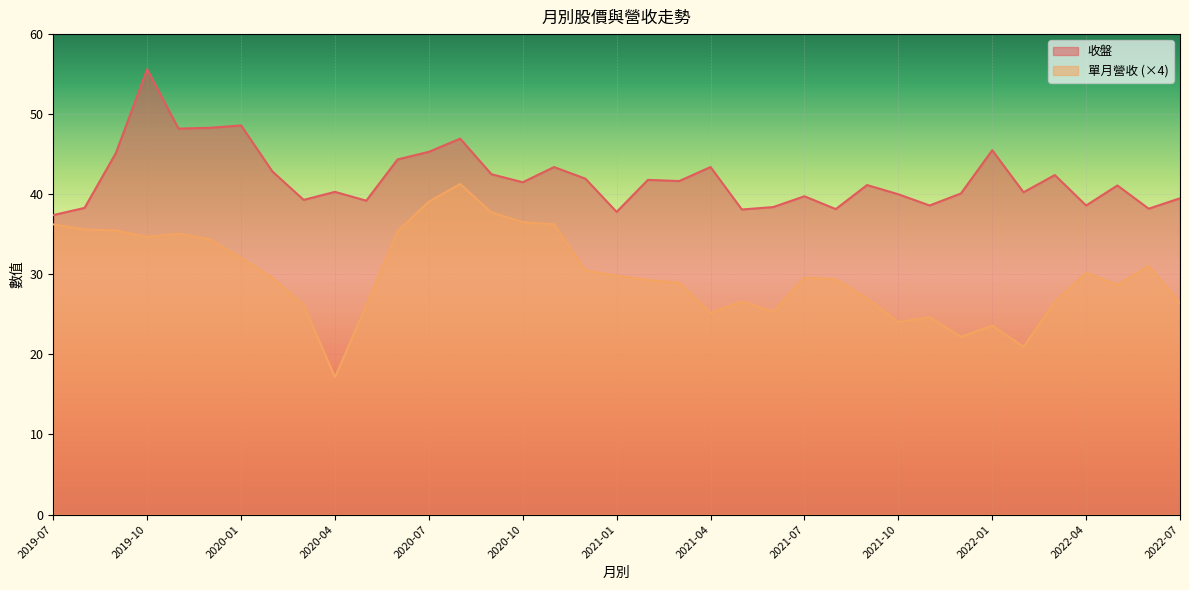

What is the approximate value of 單月營收 (×4) at 2021-10?

24.0